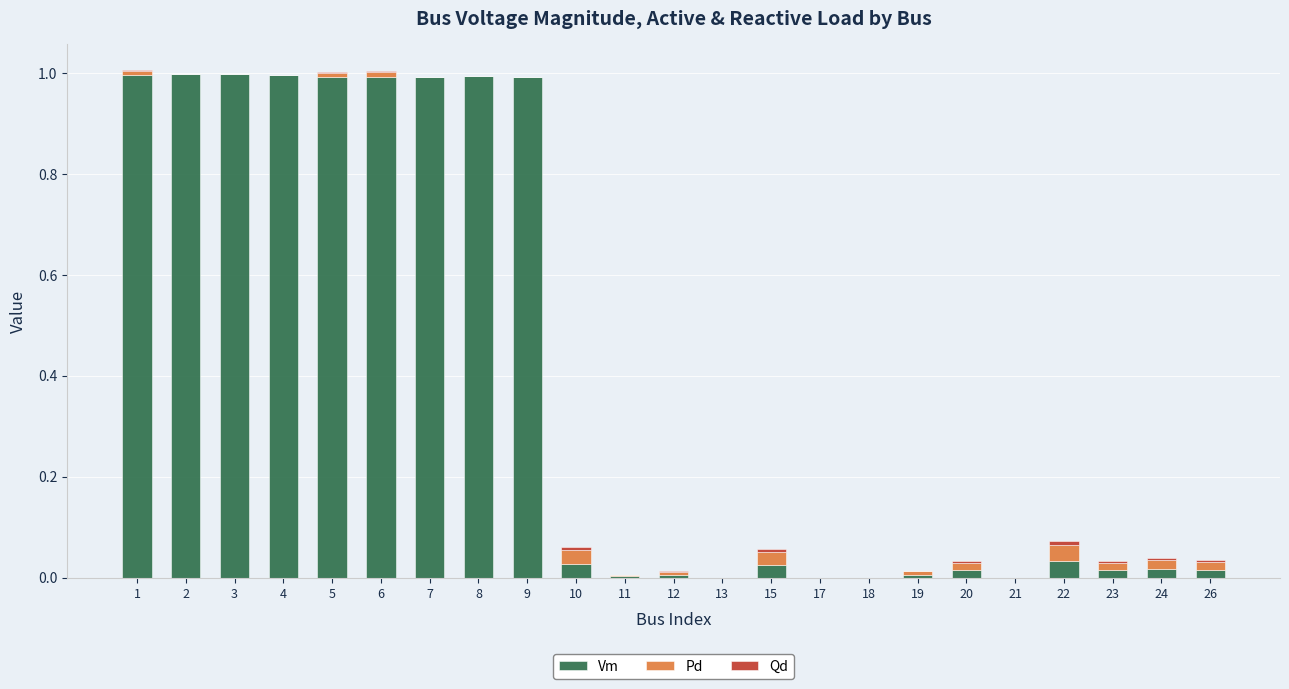

Are the bars horizontal?

No